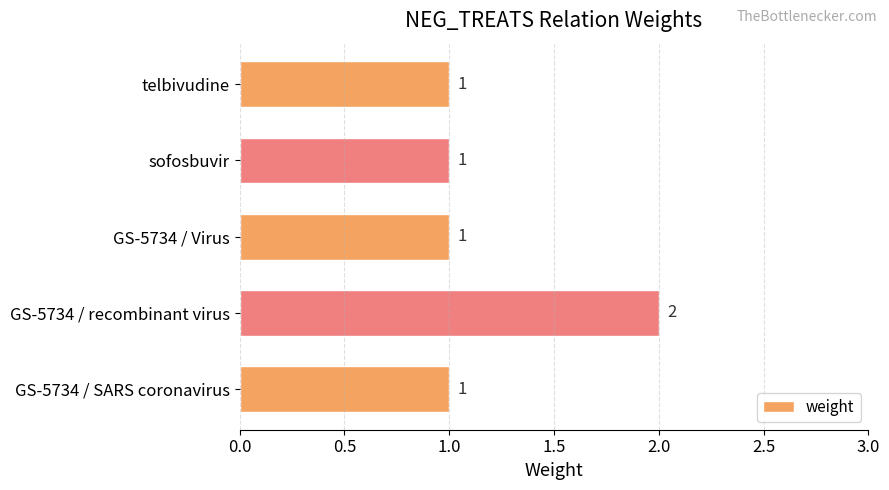

True or false: the data shows 2 at sofosbuvir.

False